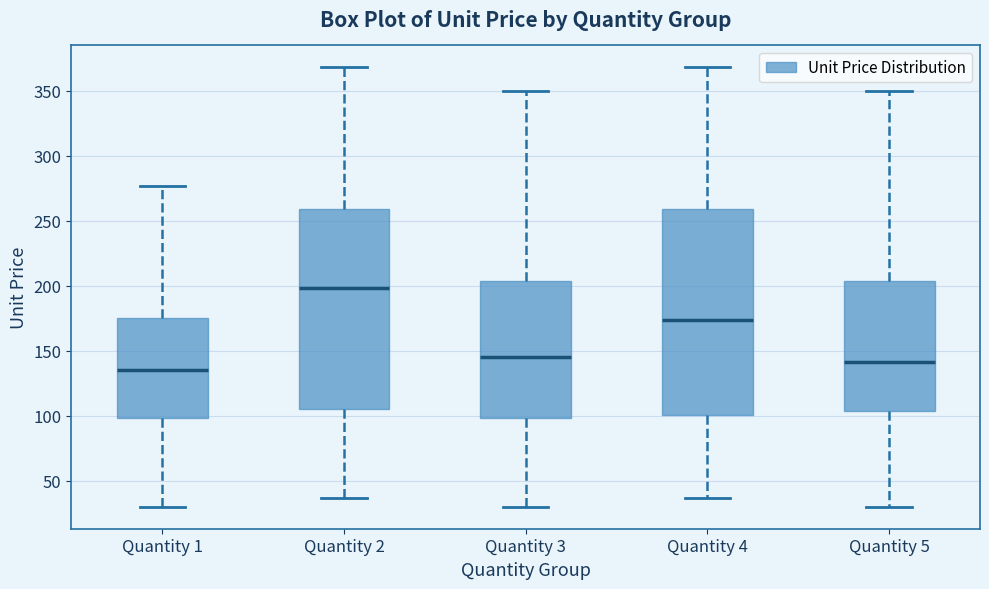

Reading left to right, read every box against the y-axis: the position of its median line, the range the box covers, and the ends of its whiskers. The values are not printed on the chart, so give them approximately, as read against the axis.

Quantity 1: median 135, box 100 to 175, whiskers 30 to 275
Quantity 2: median 200, box 105 to 260, whiskers 35 to 370
Quantity 3: median 145, box 100 to 205, whiskers 30 to 350
Quantity 4: median 175, box 100 to 260, whiskers 35 to 370
Quantity 5: median 140, box 105 to 205, whiskers 30 to 350